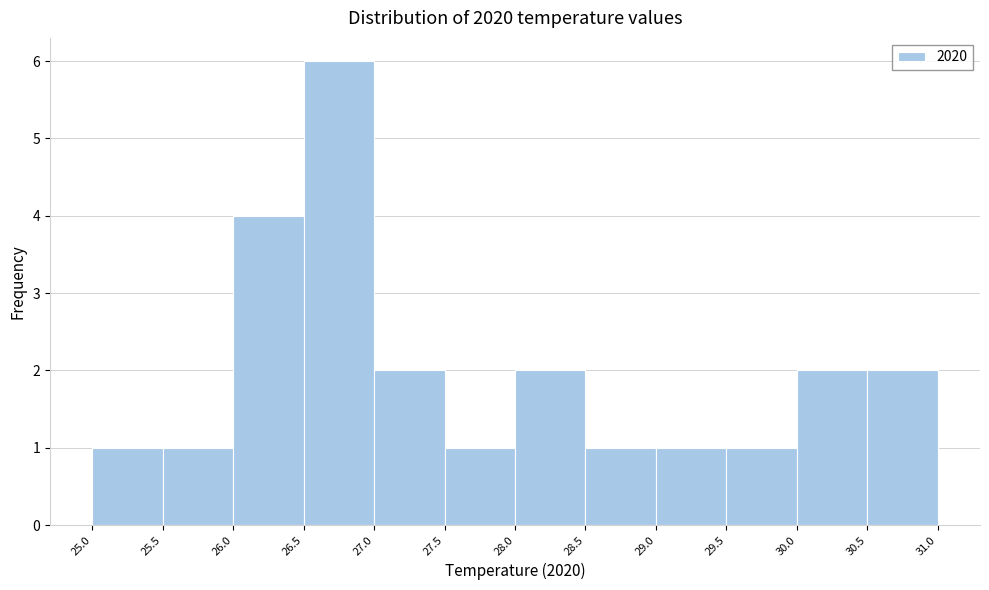

What is the height of the bar covering 25.0 to 25.5 on the x-axis? The values are not printed on the chart, so give them approximately, as read against the axis.

1